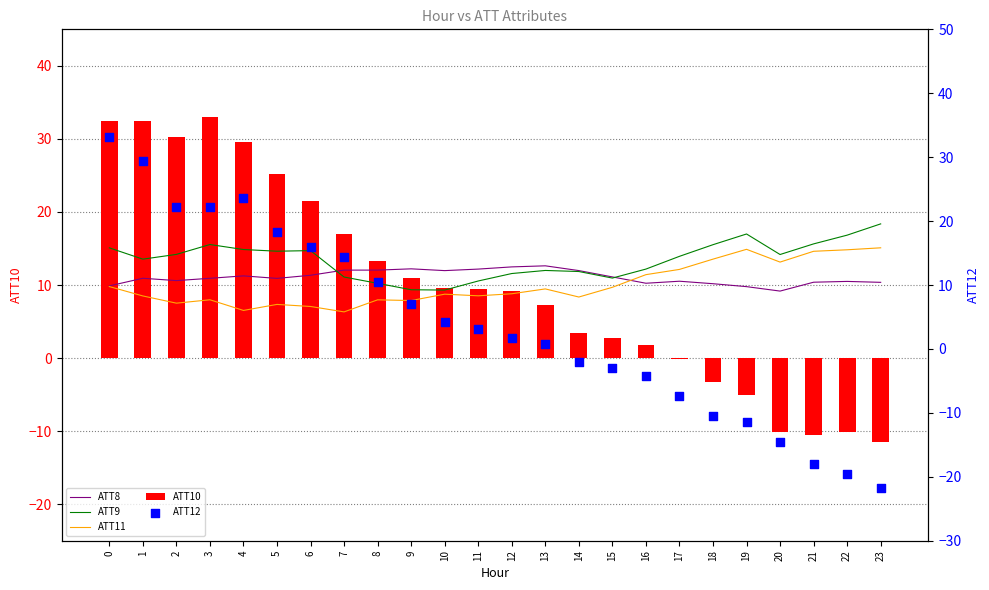

What is the total value across all series at 17?

29.0